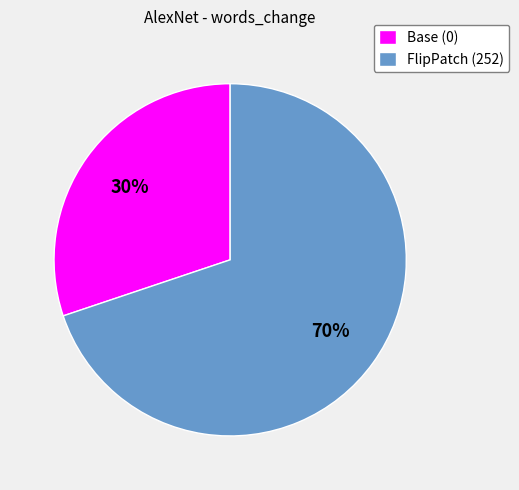

To the nearest percent, what is the combined percentage of Base (0) and FlipPatch (252)?

100%